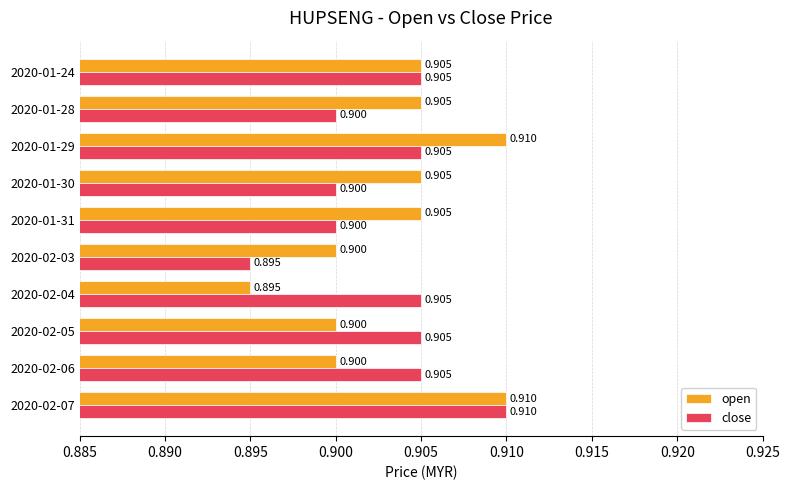

Which series changed the most between 2020-01-29 and 2020-02-07?

close